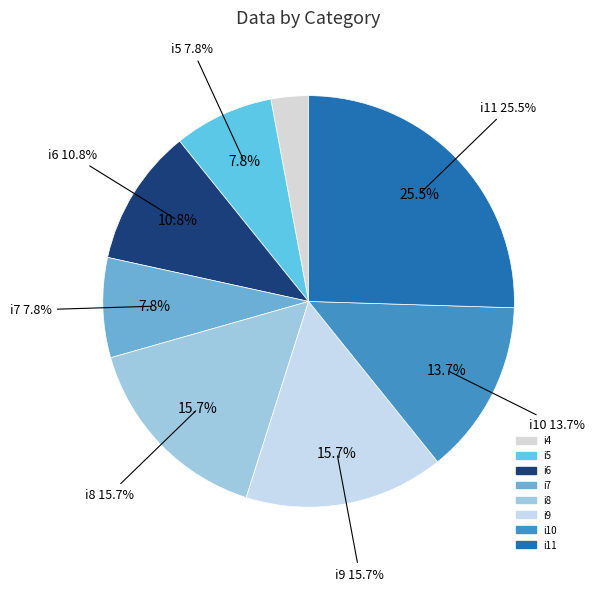

How many segments does this pie chart have?

8